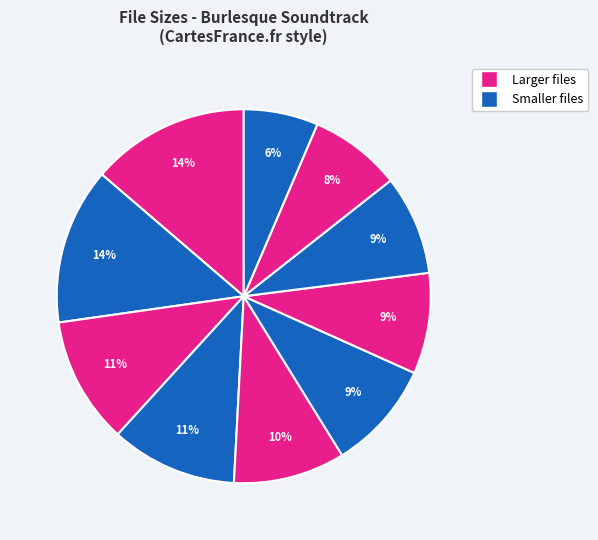

How many slices are in this pie chart?

10